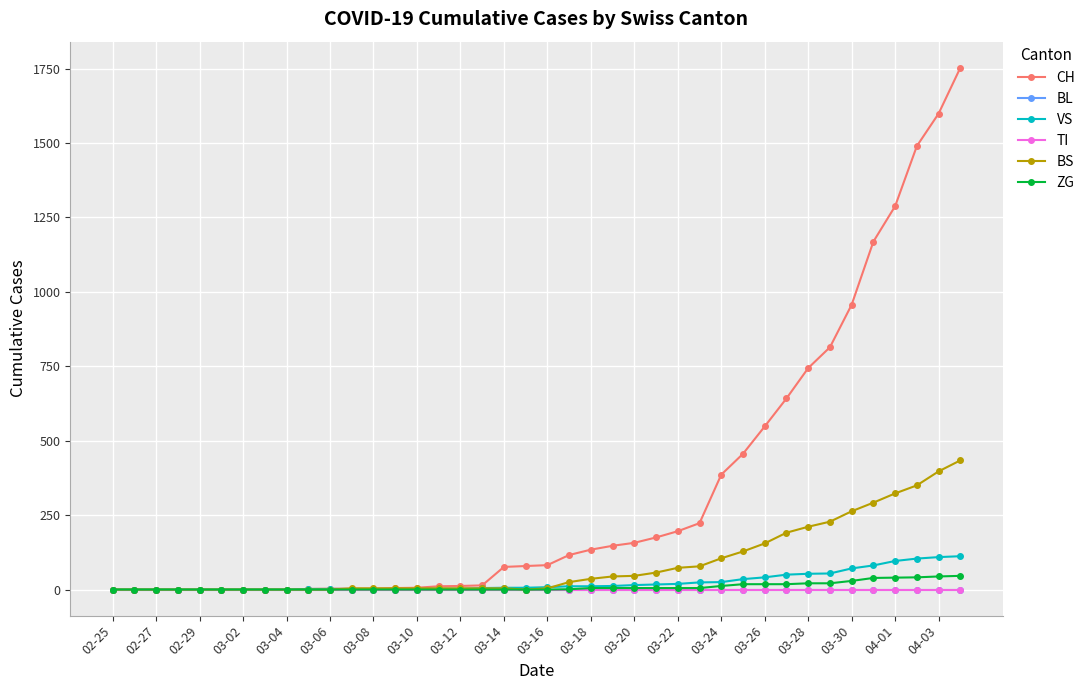

Does the chart have visible grid lines?

Yes